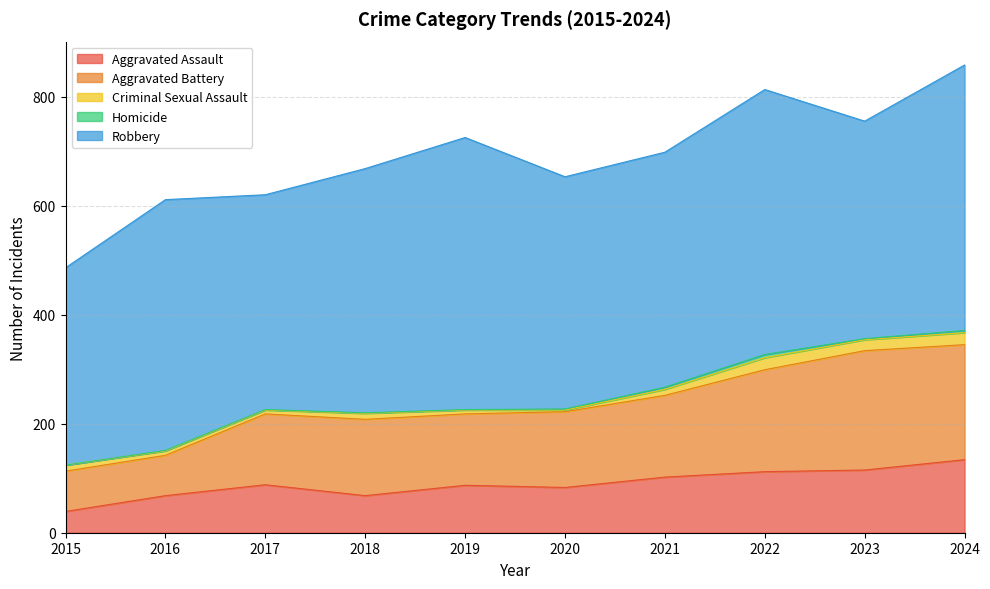

What is the sum of all Aggravated Assault values?

896